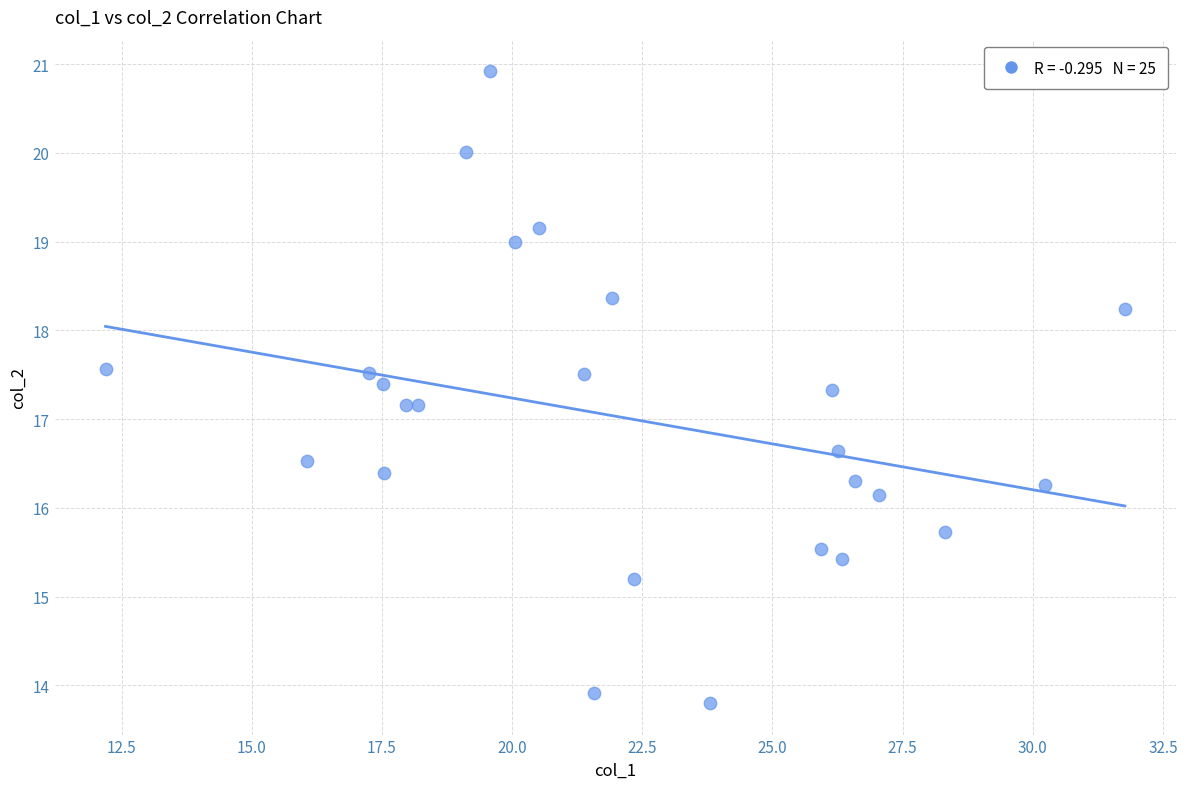

What is the range of Y values (max minus min)?

7.1